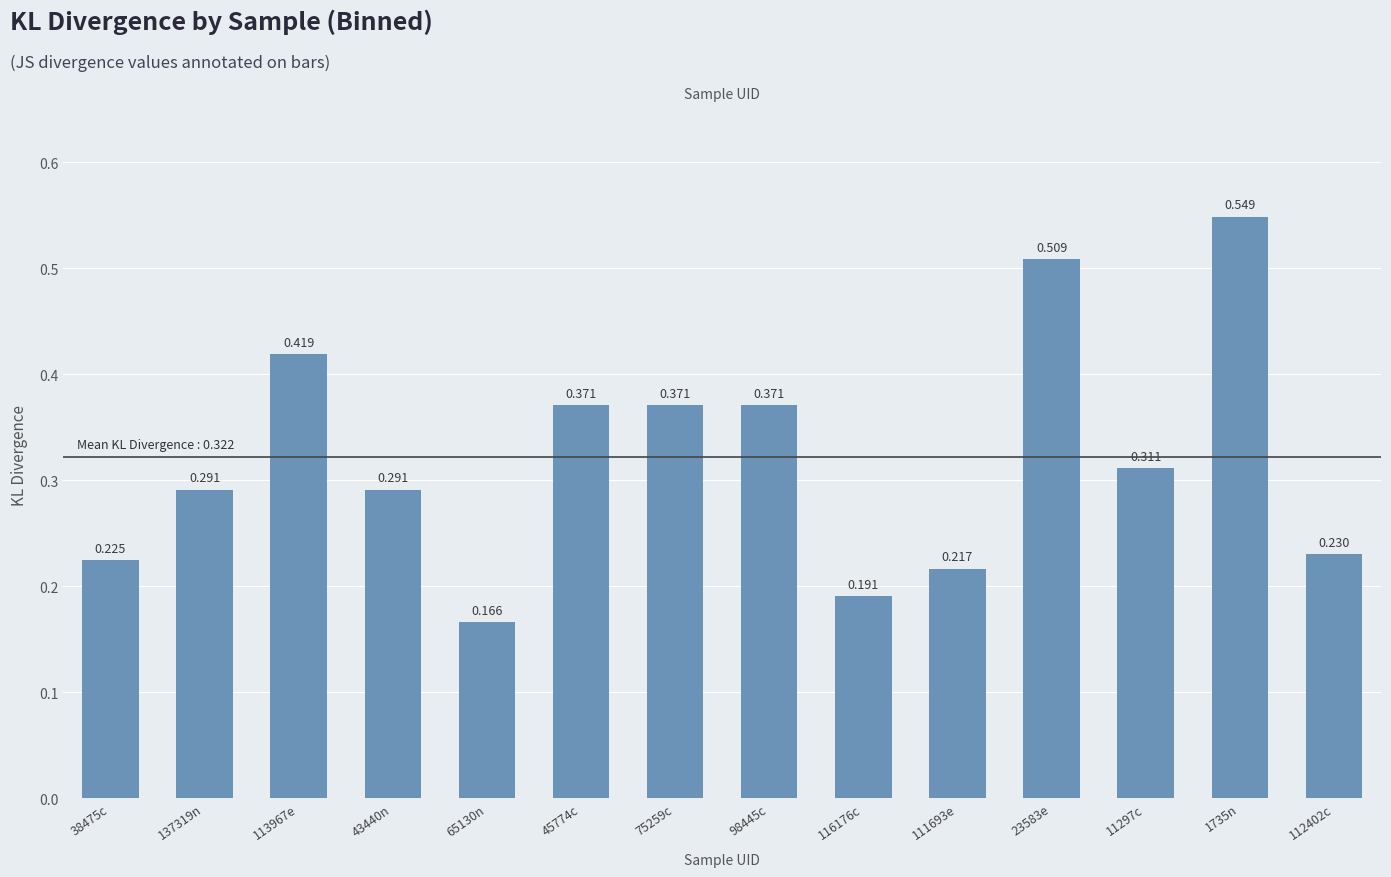

Reading left to right, extract all data points from this chart.

0.2	0.3	0.4	0.3	0.2	0.4	0.4	0.4	0.2	0.2	0.5	0.3	0.5	0.2